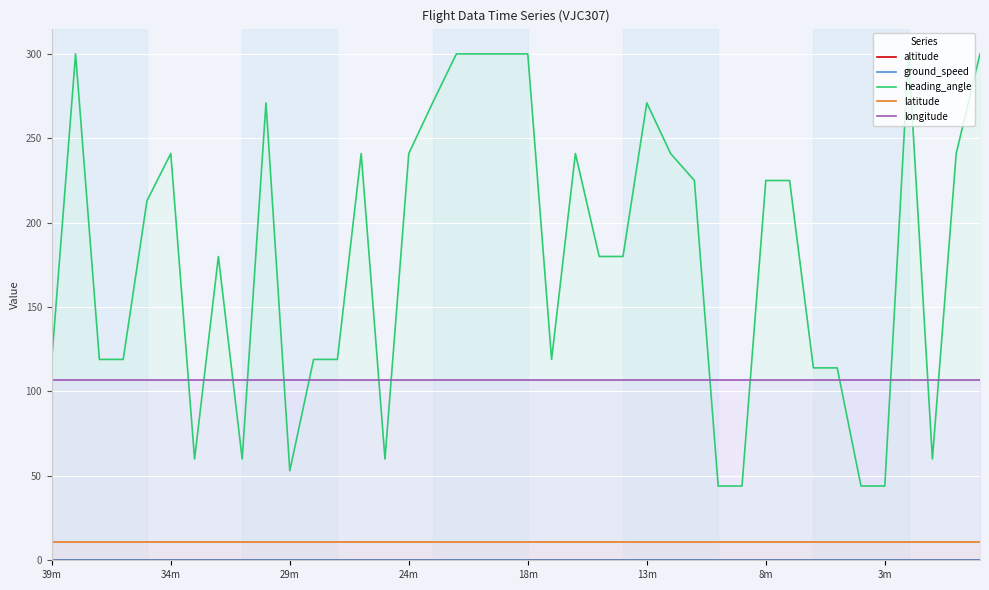

Which series has the largest total across all categories?

heading_angle